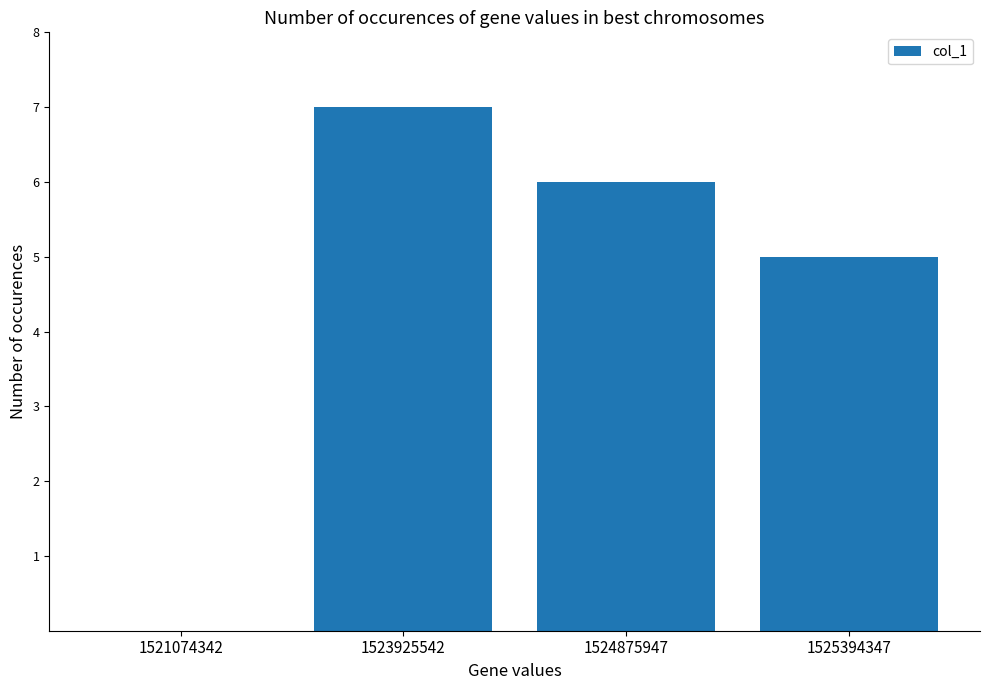

Which has a higher value, 1521074342 or 1524875947?

1524875947